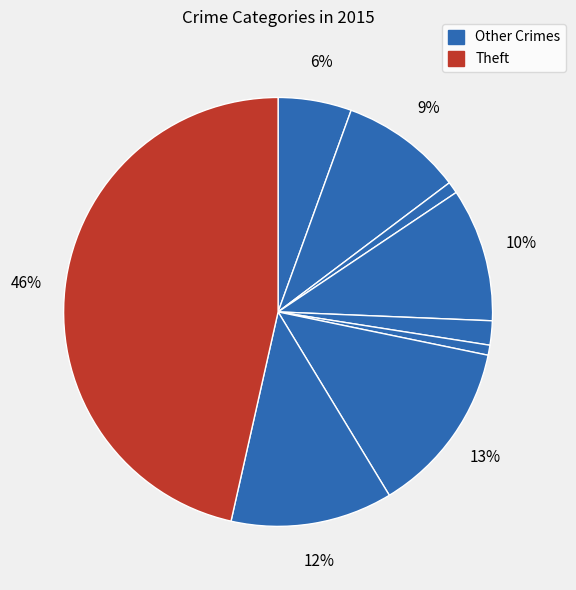

Is there a majority slice in this chart?

No